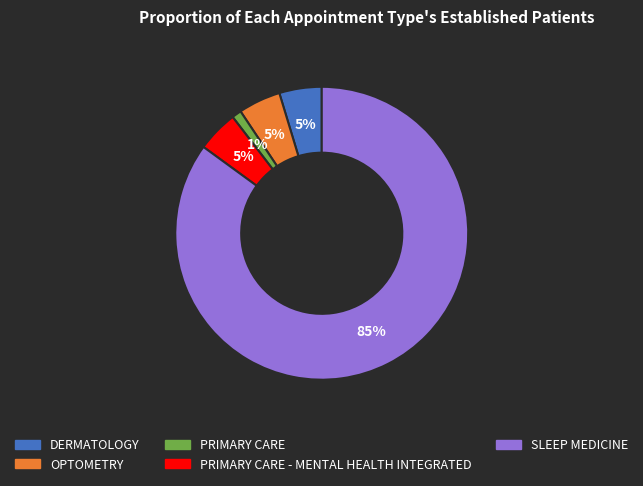

To the nearest percent, what is the average slice percentage?

20%